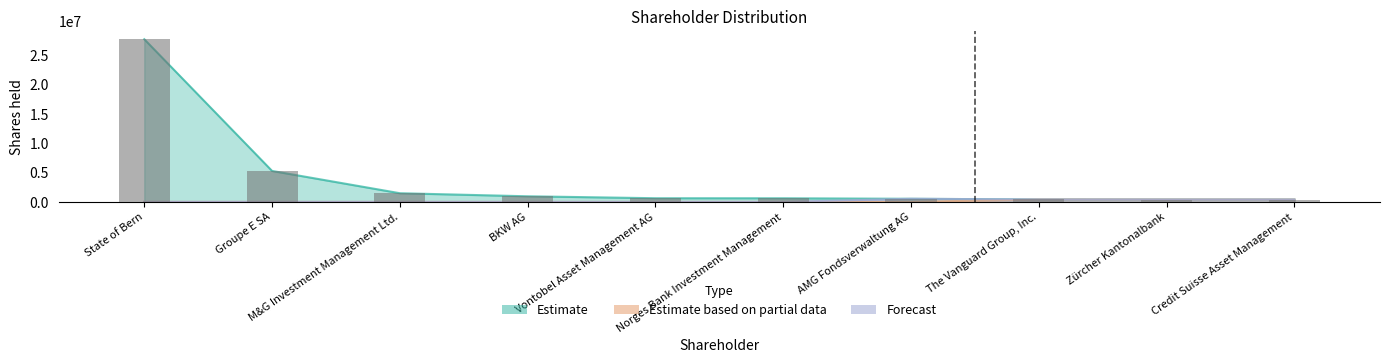

Rank the categories by Estimate based on partial data value from lowest to highest.

State of Bern, Groupe E SA, M&G Investment Management Ltd., BKW AG, Vontobel Asset Management AG, Norges Bank Investment Management, AMG Fondsverwaltung AG, Credit Suisse Asset Management, Zürcher Kantonalbank, The Vanguard Group, Inc.